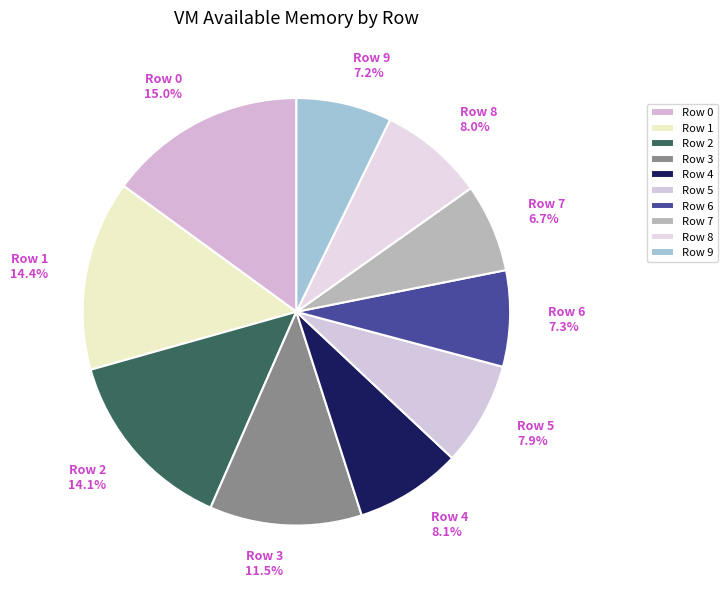

Is there a majority slice in this chart?

No